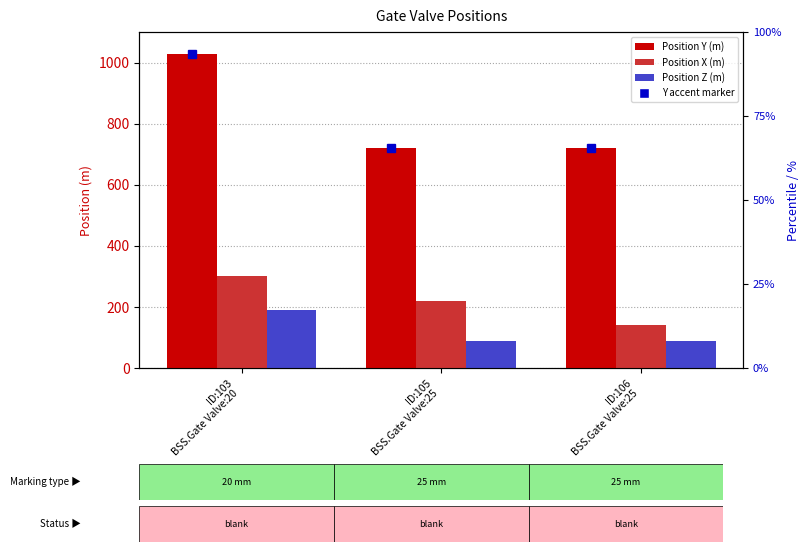

Reading left to right, transcribe all the data shown in this chart.

Position Y (m): 1029	720	720
Position X (m): 300	220	140
Position Z (m): 189	90	89